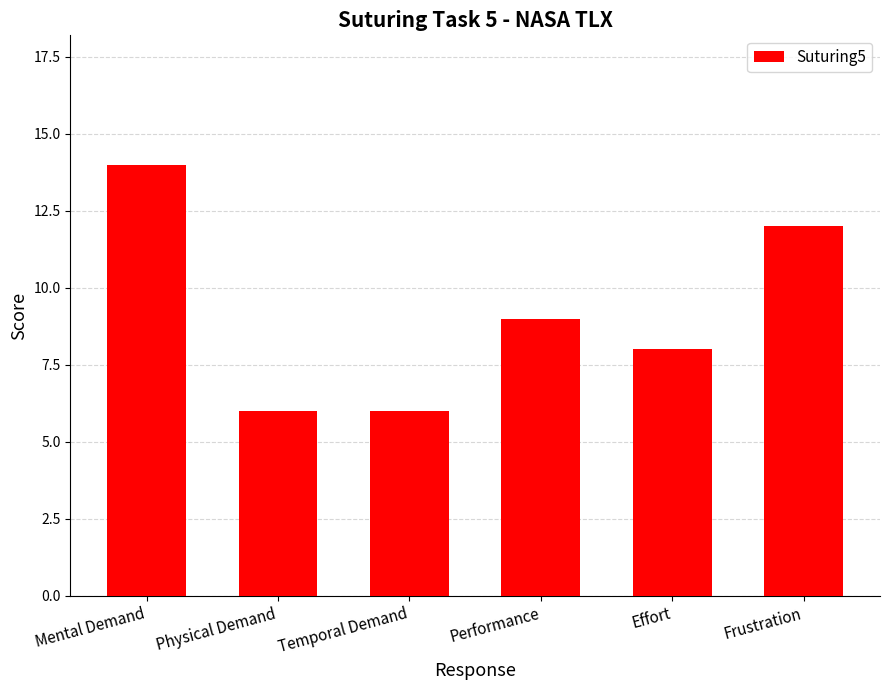

What position from the right is Effort?

2